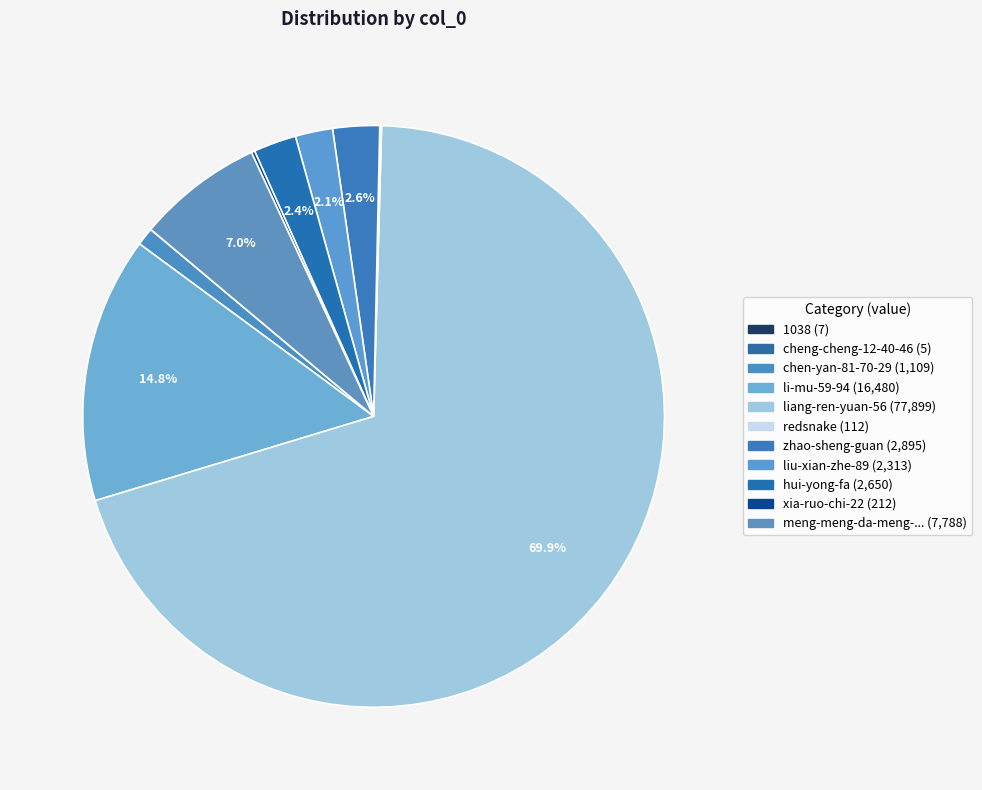

How many slices are in this pie chart?

11